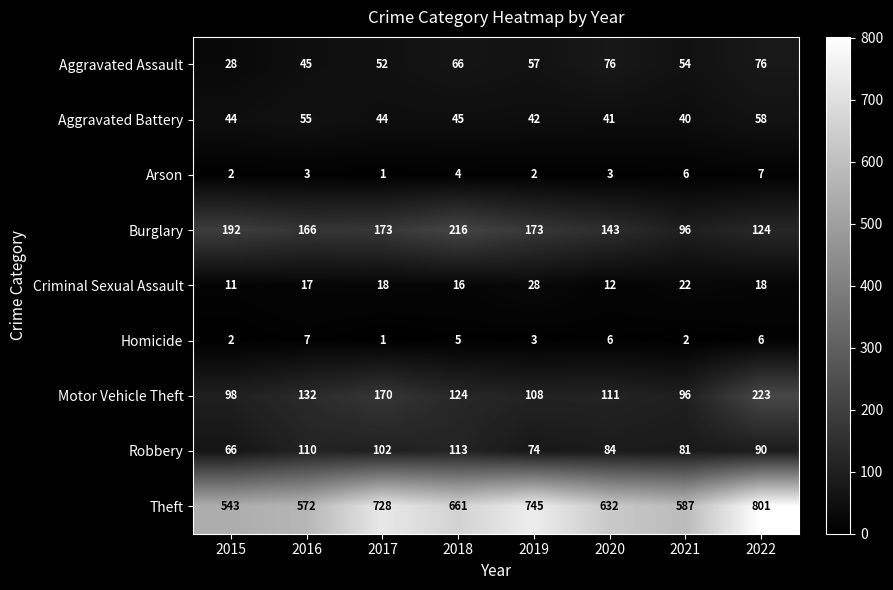

Which series changed the most between 2020 and 2021?

Burglary